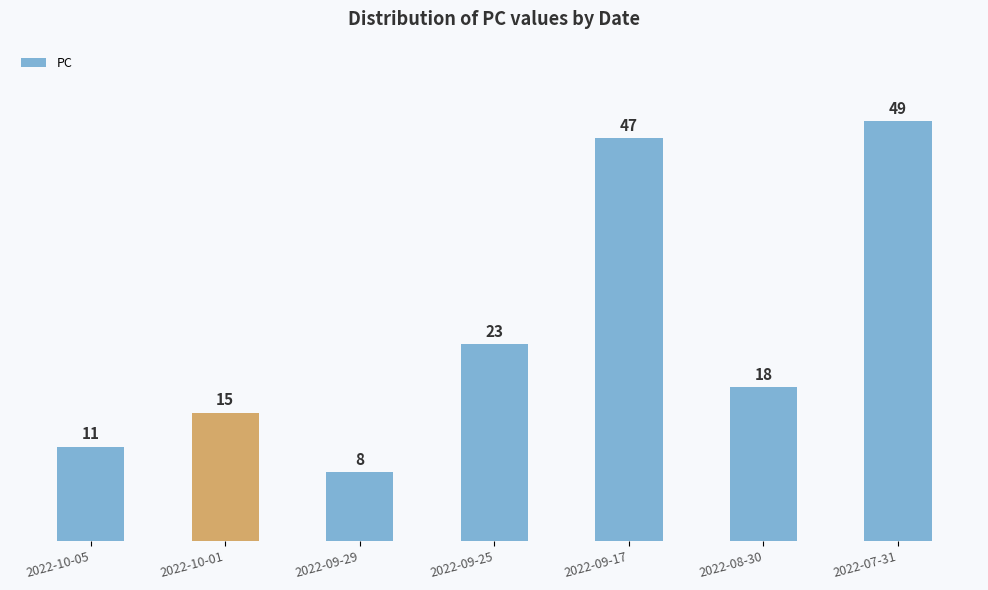

What is the difference between the values at 2022-09-17 and 2022-10-01?

32